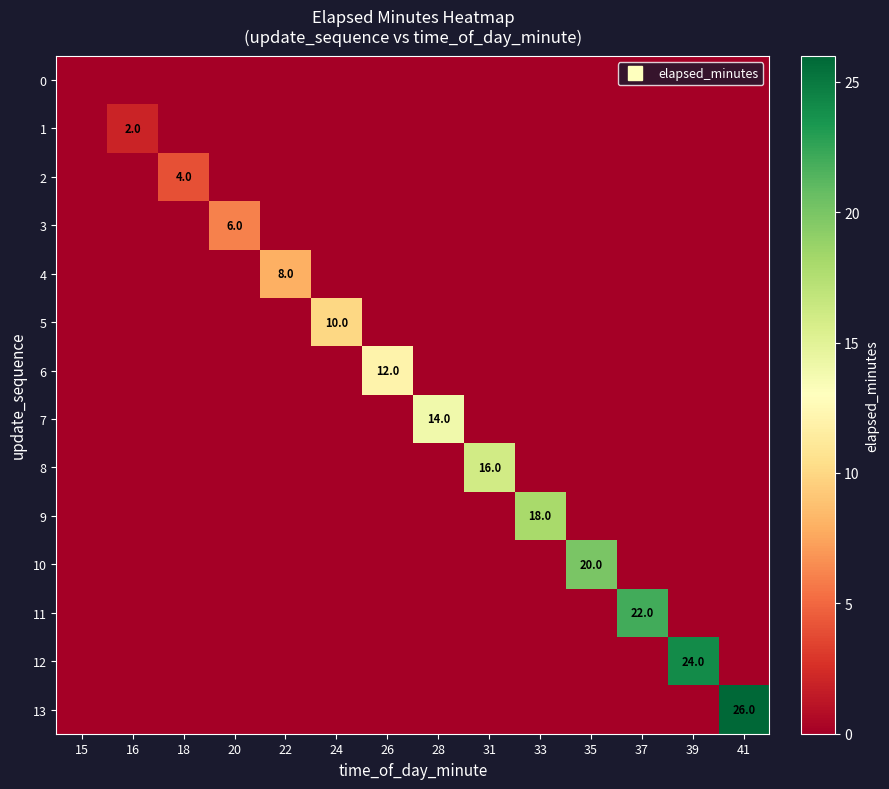

At which category is the sum across all series the highest?

41